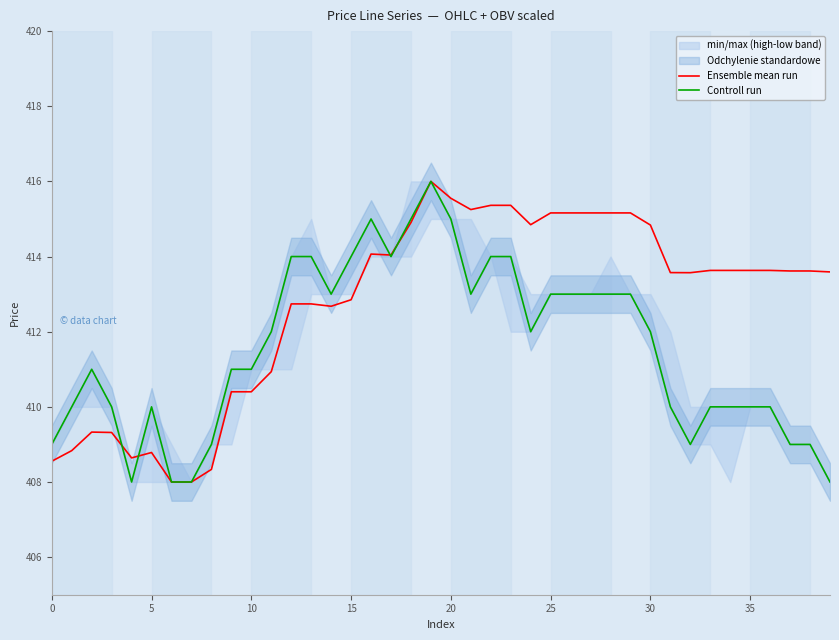

The value of Controll run at 0 is 534.4. True or false?

False